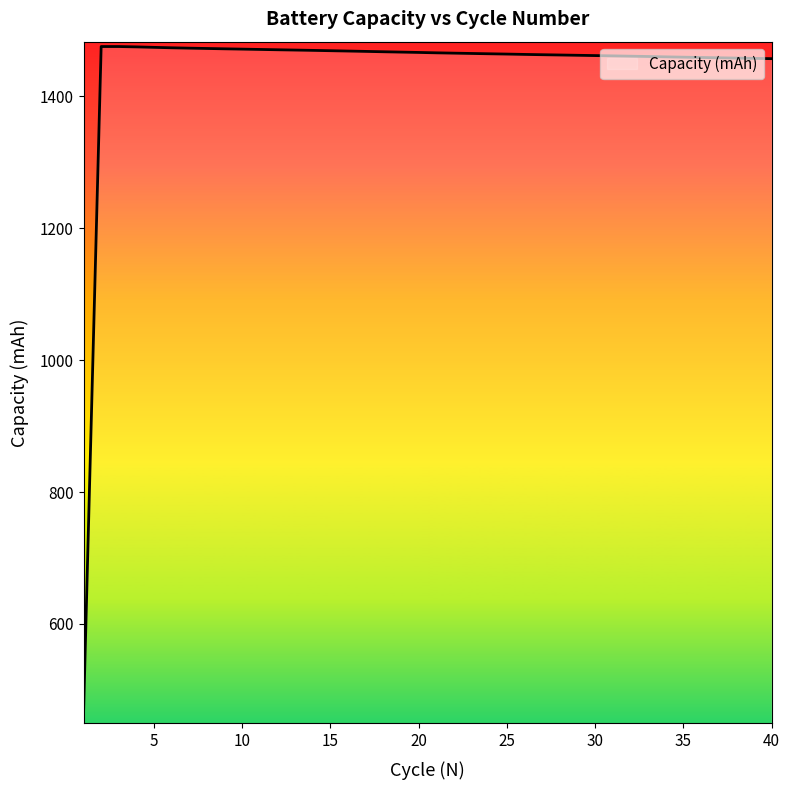

What is the minimum value shown in the chart?

463.1